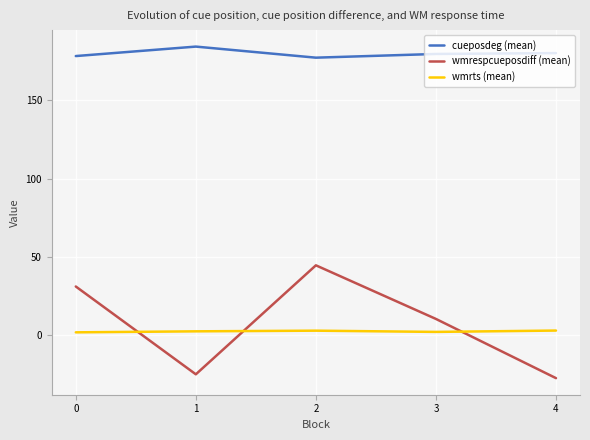

What are all the series names shown in the legend?

cueposdeg (mean), wmrespcueposdiff (mean), wmrts (mean)